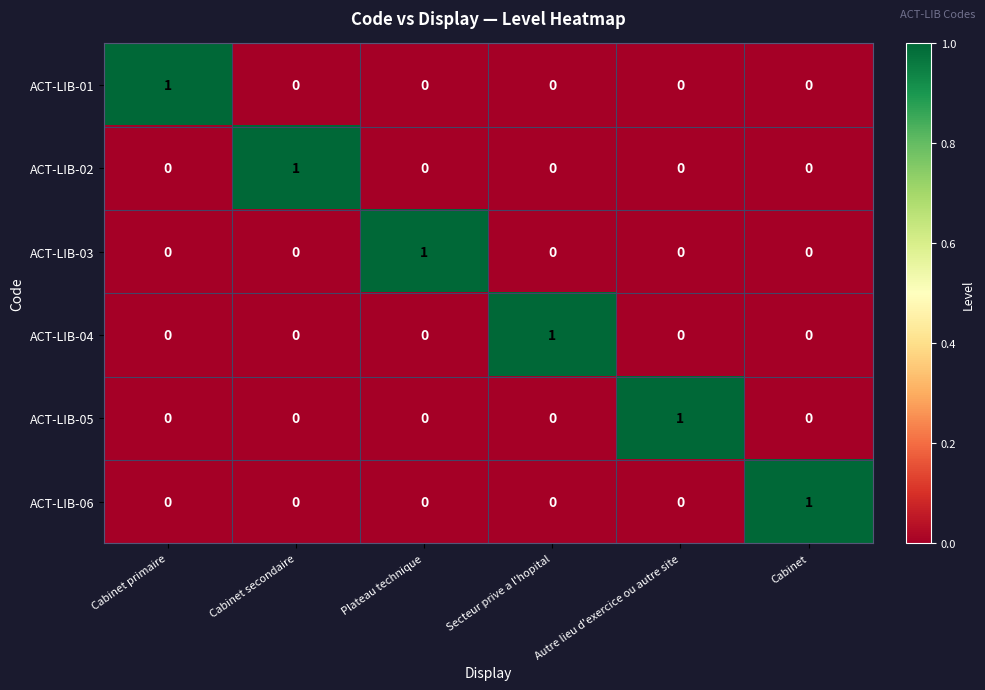

At how many categories does at least one series exceed 0?

6